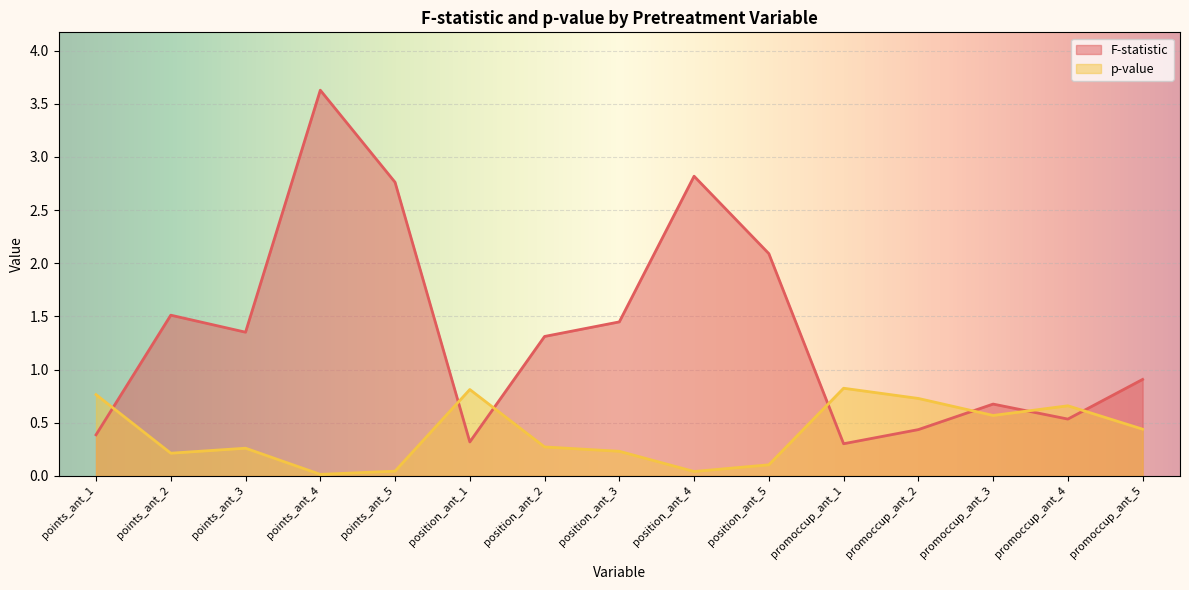

What is the sum of all F-statistic values?

20.5